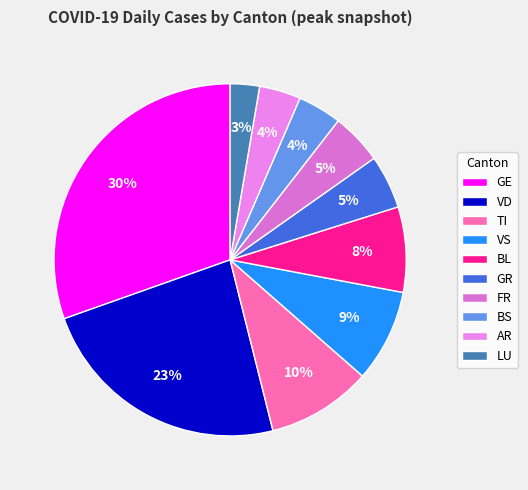

Is there any slice that represents more than half of the pie?

No